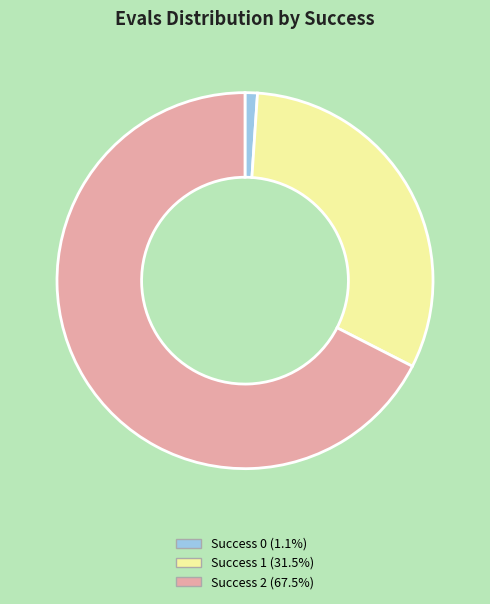

Does Success 0 (1.1%) represent more than half of the total?

No